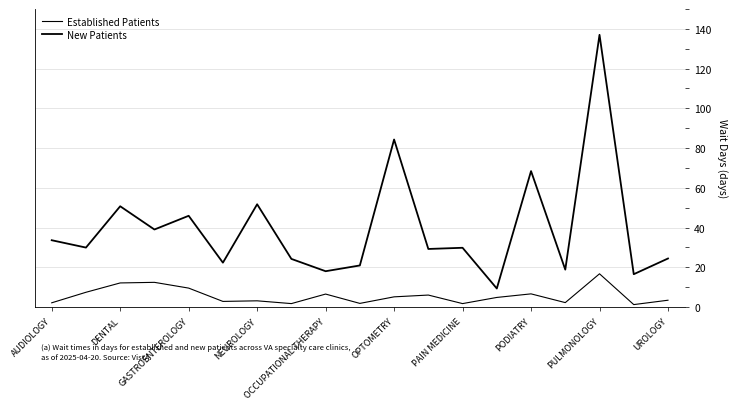

Does the chart display data point markers on the line(s)?

No